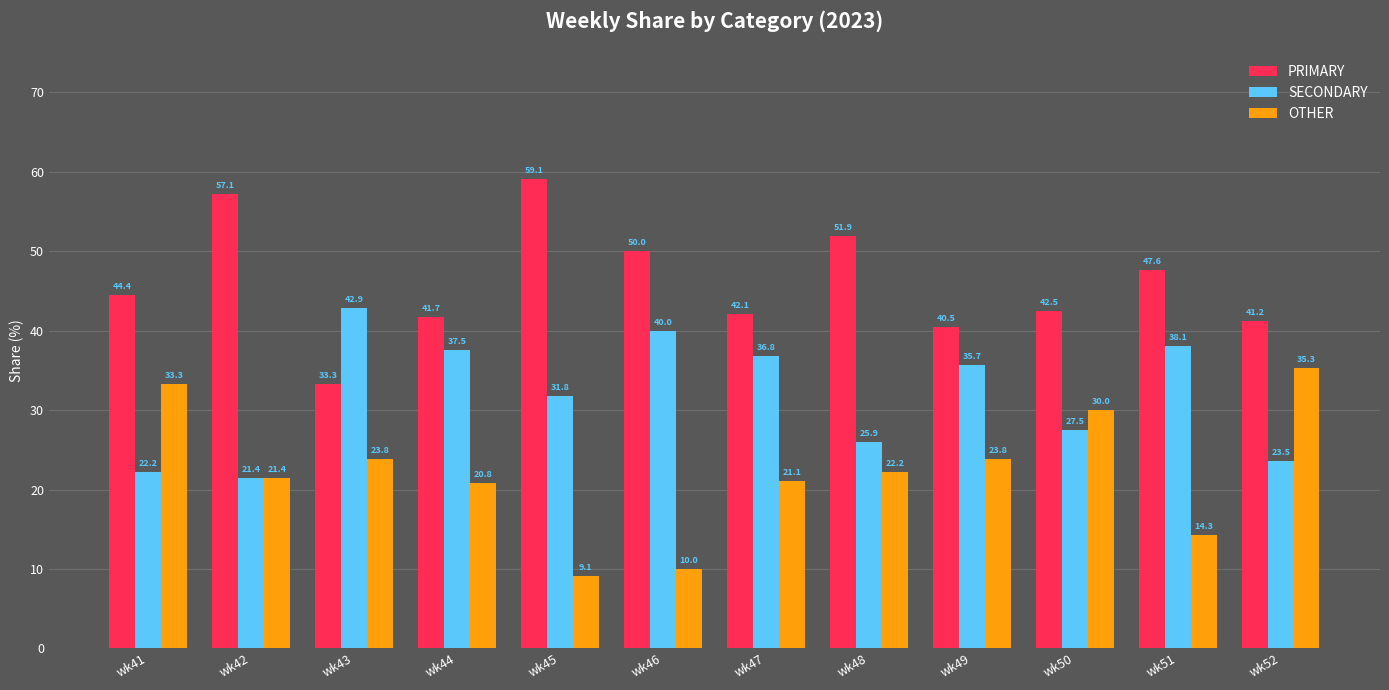

What is the average value of the OTHER series?

22.1